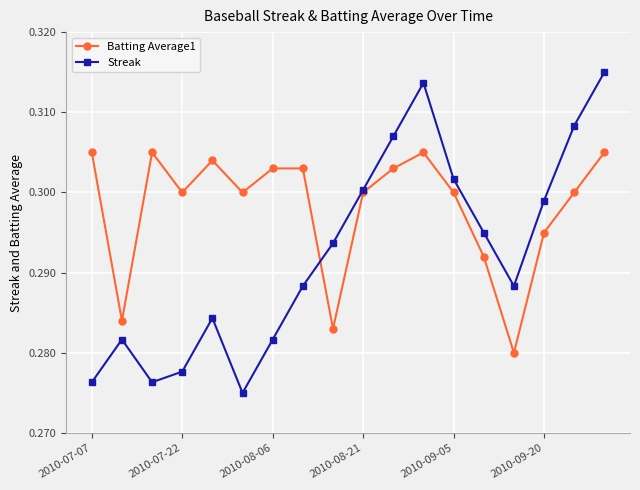

Rank the series by their maximum value, from lowest to highest.

Batting Average1, Streak